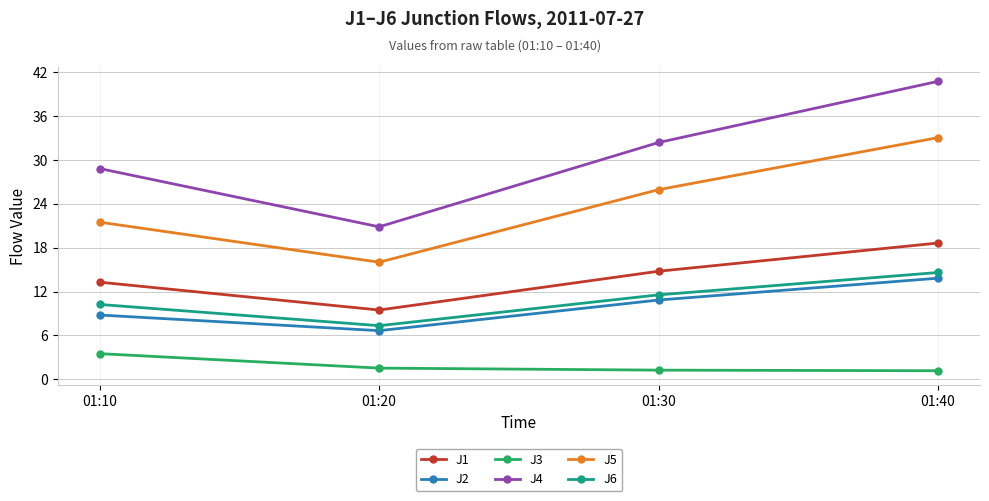

At how many categories does at least one series exceed 13?

4